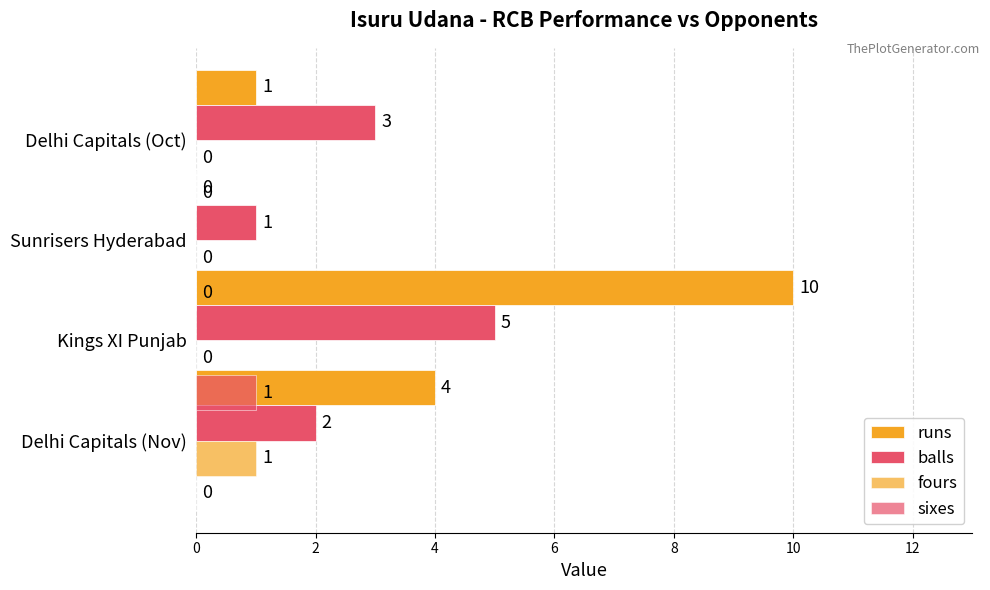

Which series has the largest range (max minus min)?

runs